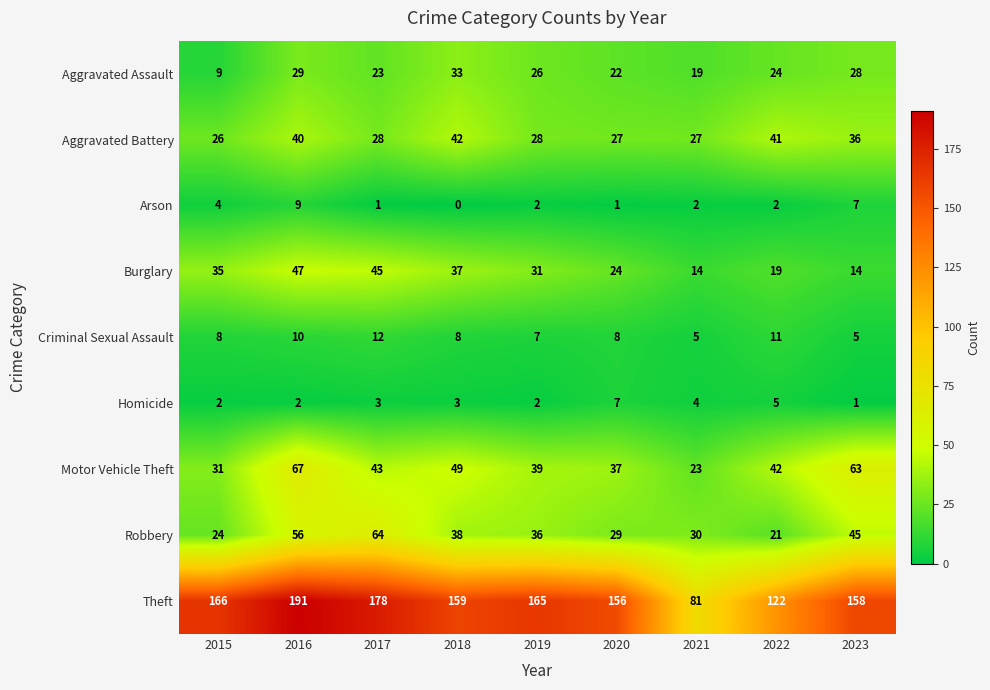

How many data points does each series have?

9